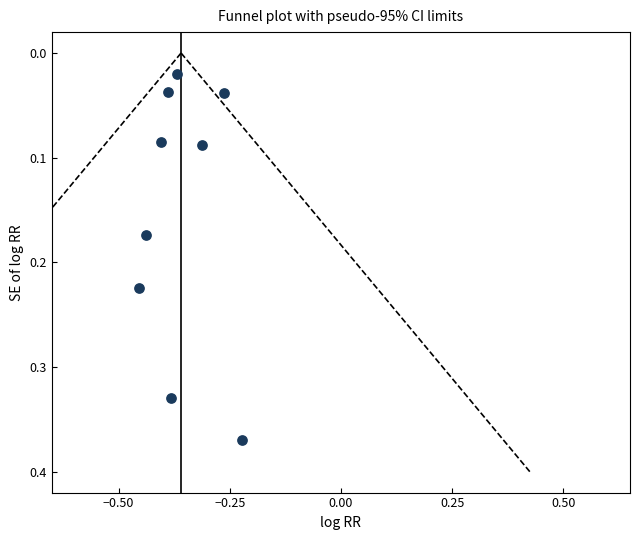

What is the average X value?

-0.4